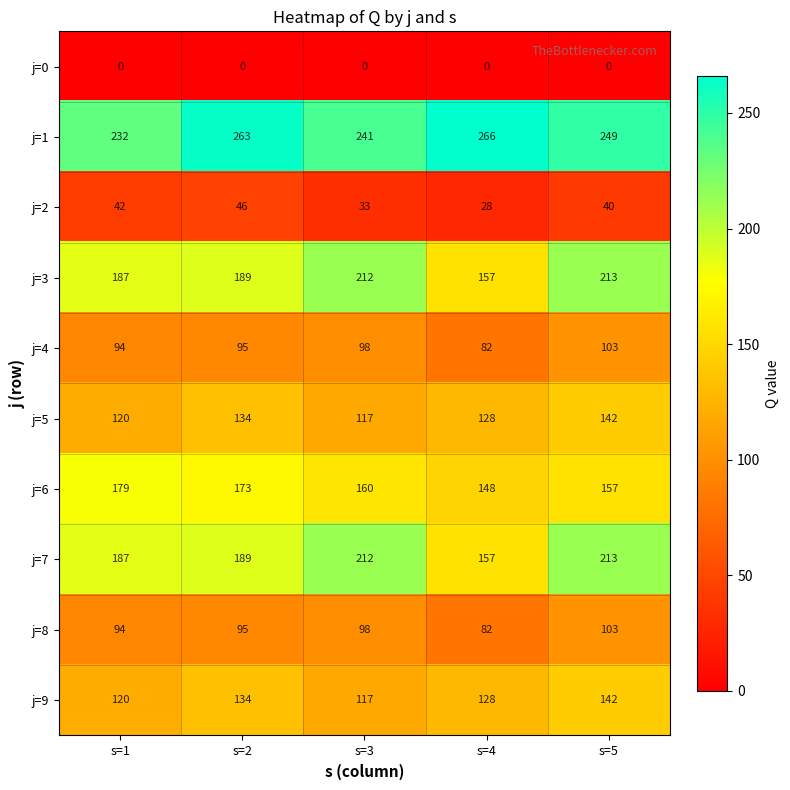

What is the difference between the j=4 values at s=5 and s=2?

8